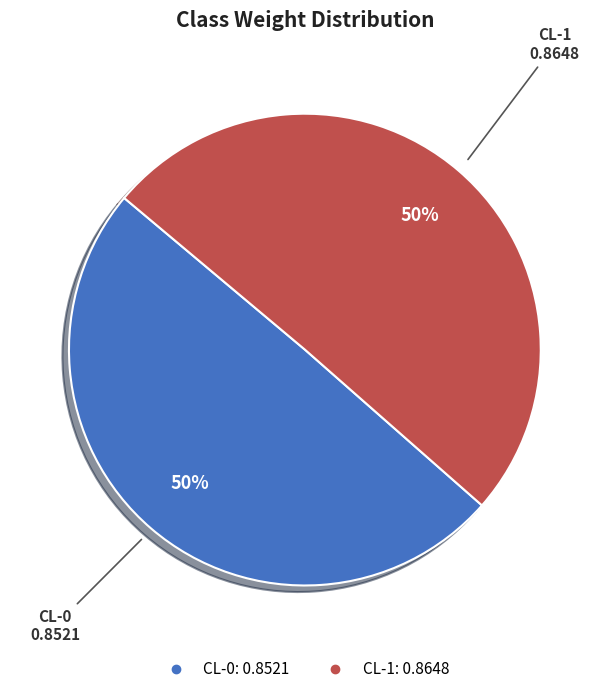

To the nearest percent, what is the combined percentage of CL-1 and CL-0?

100%